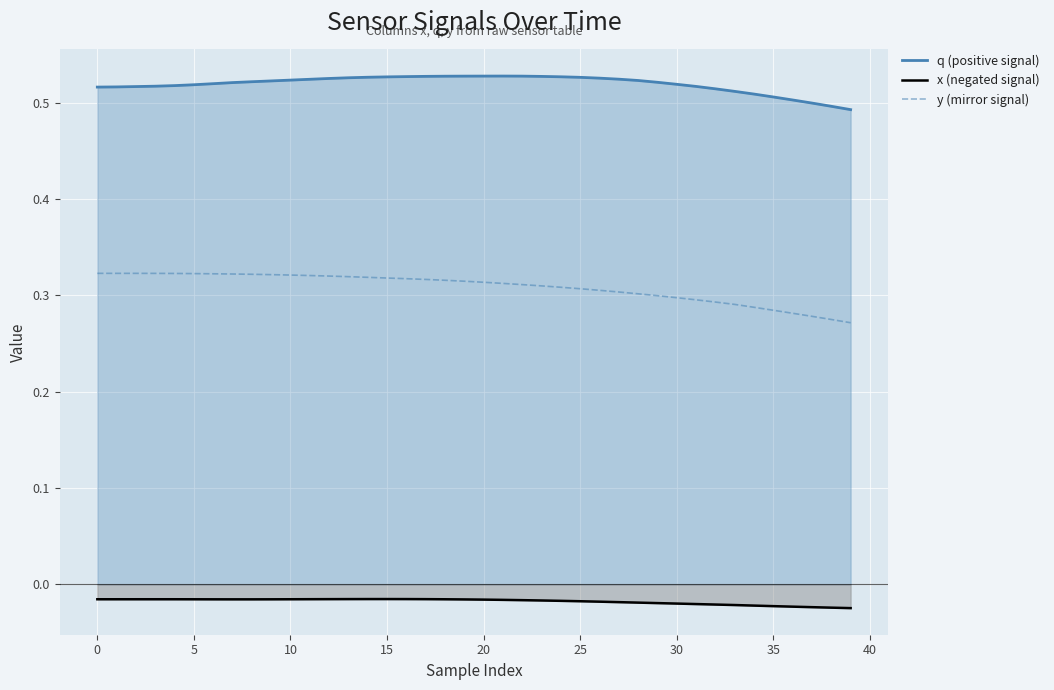

The value of x (negated signal) at 12 is -0.0. True or false?

False